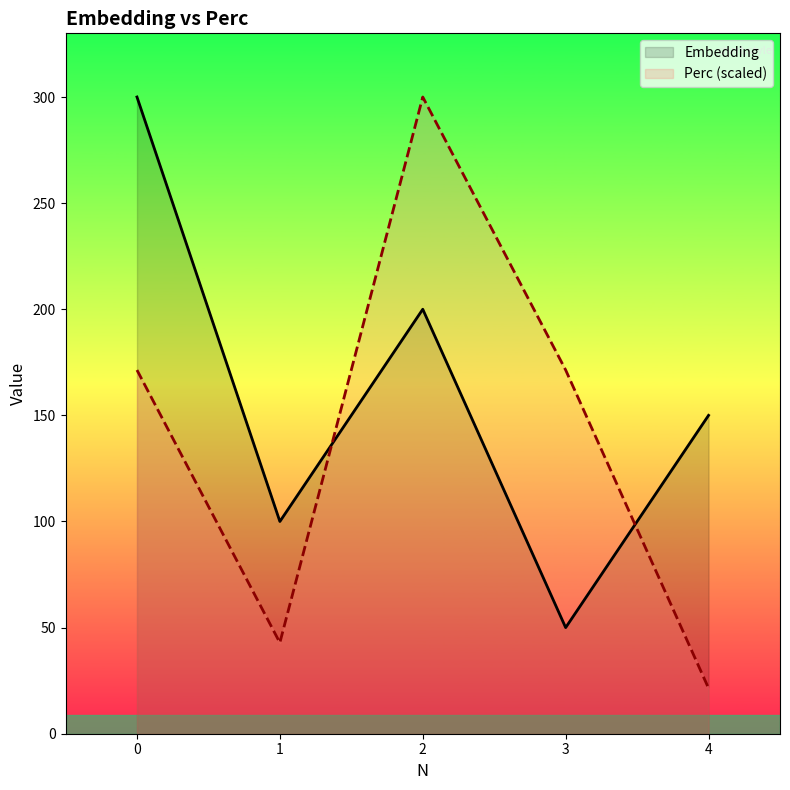

Reading right to left, what are all the values shown in this chart?

Embedding: 4=150.0	3=50.0	2=200.0	1=100.0	0=300.0
Perc (scaled): 4=21.4	3=171.4	2=300.0	1=42.9	0=171.4